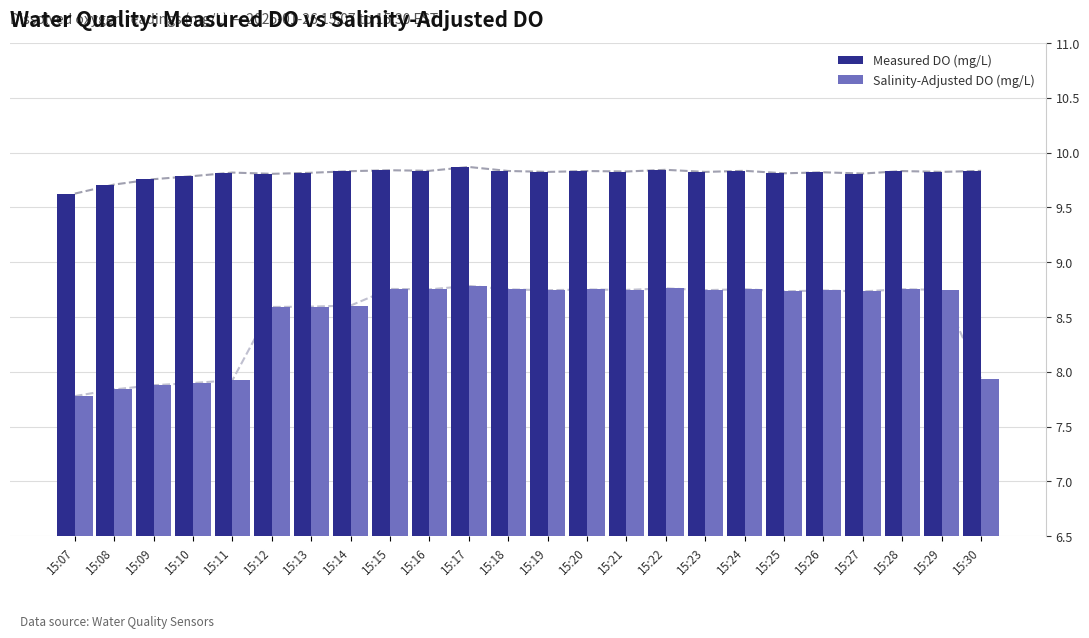

At 15:07, list the series in order from largest to smallest.

Measured DO (mg/L), Salinity-Adjusted DO (mg/L)